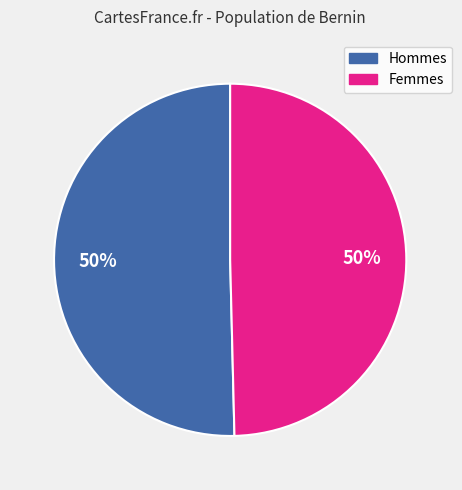

To the nearest percent, what is the average slice percentage?

50%